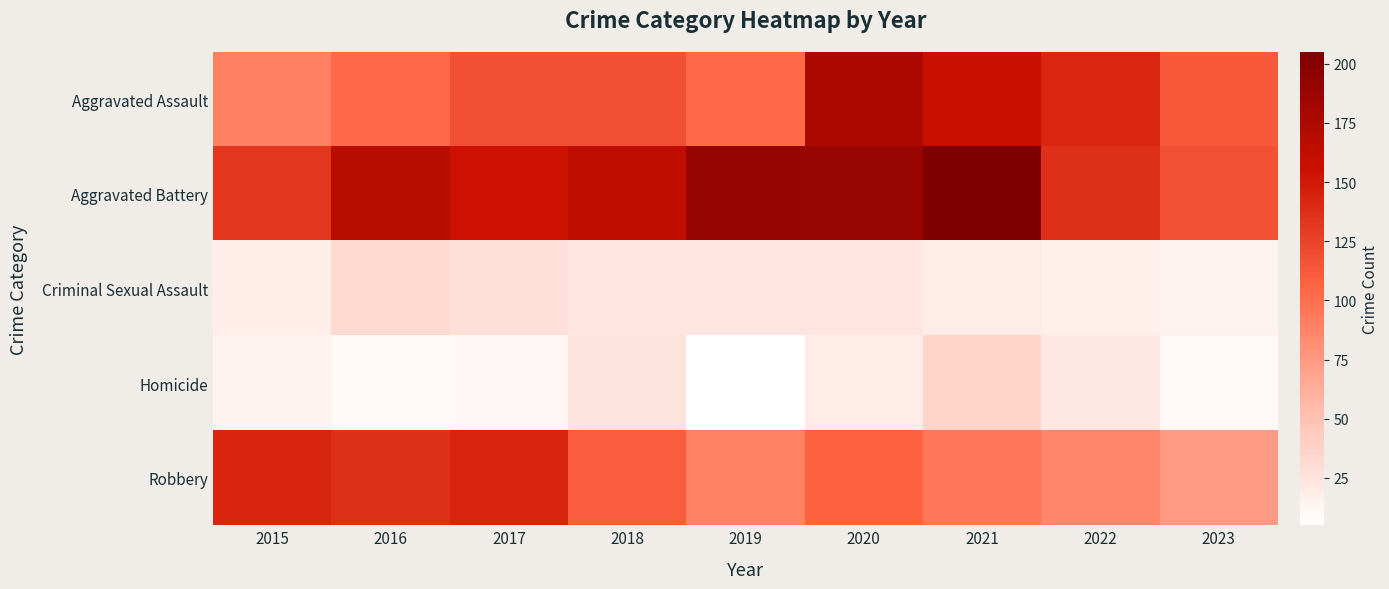

Which has a higher value, 2021 or 2022?

2021